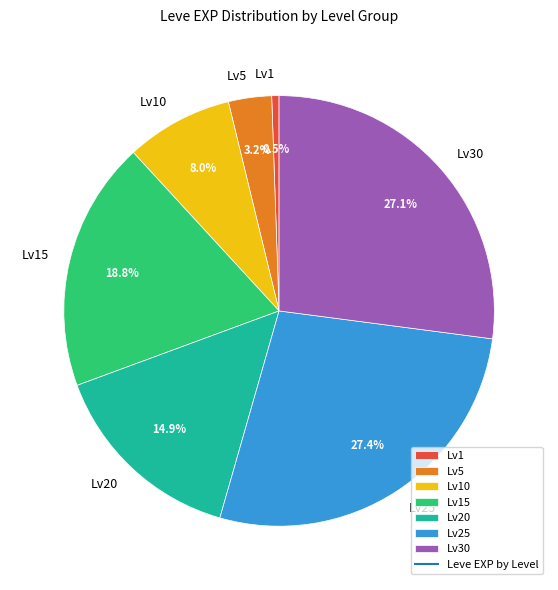

Is the sum of Lv25 and Lv20 greater than half?

No